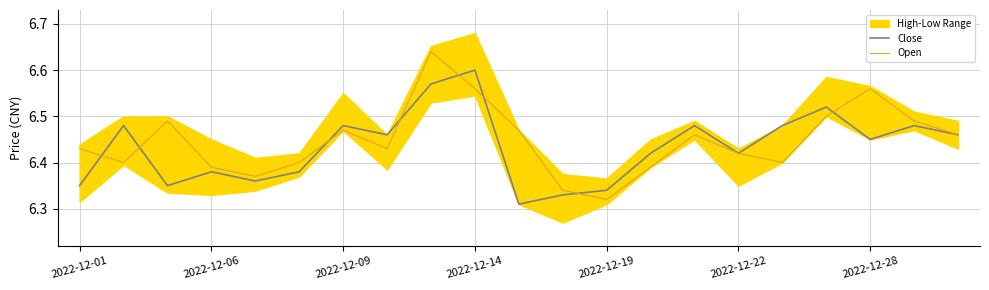

Where is Open nearest to the value 6?

2022-12-19